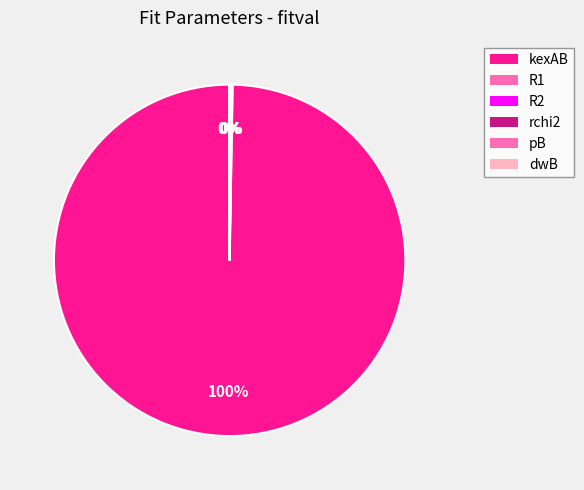

Is there any slice that represents more than half of the pie?

Yes